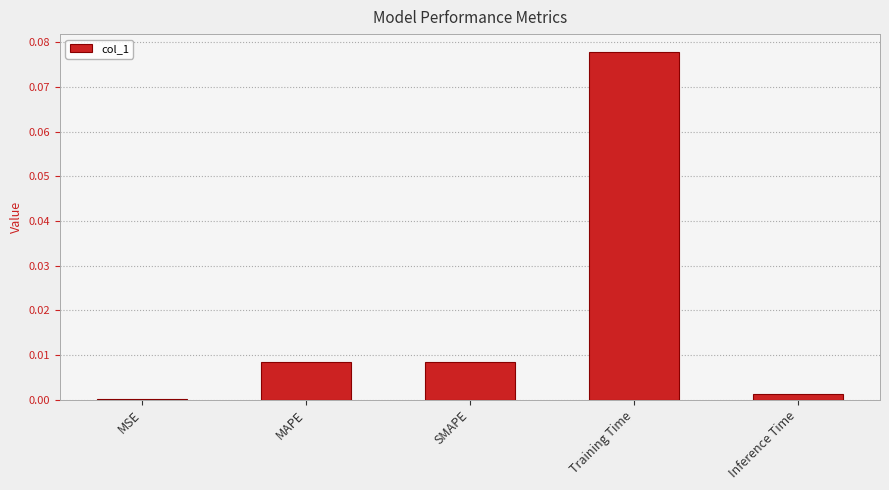

True or false: the data shows 0.0 at MAPE.

True